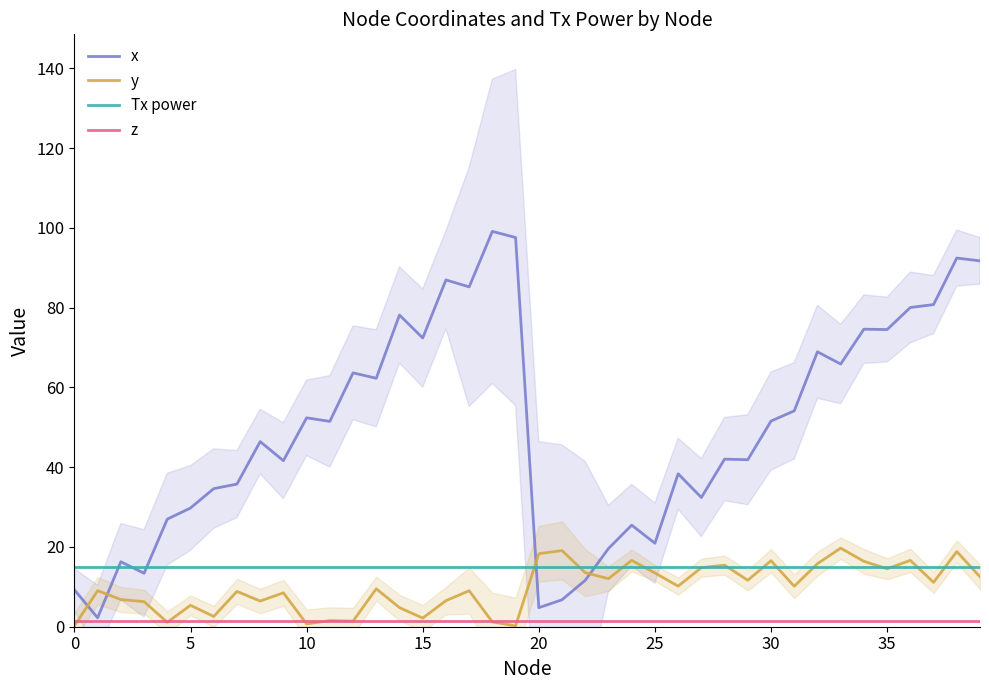

The x series shows 46.7 at 39. True or false?

False